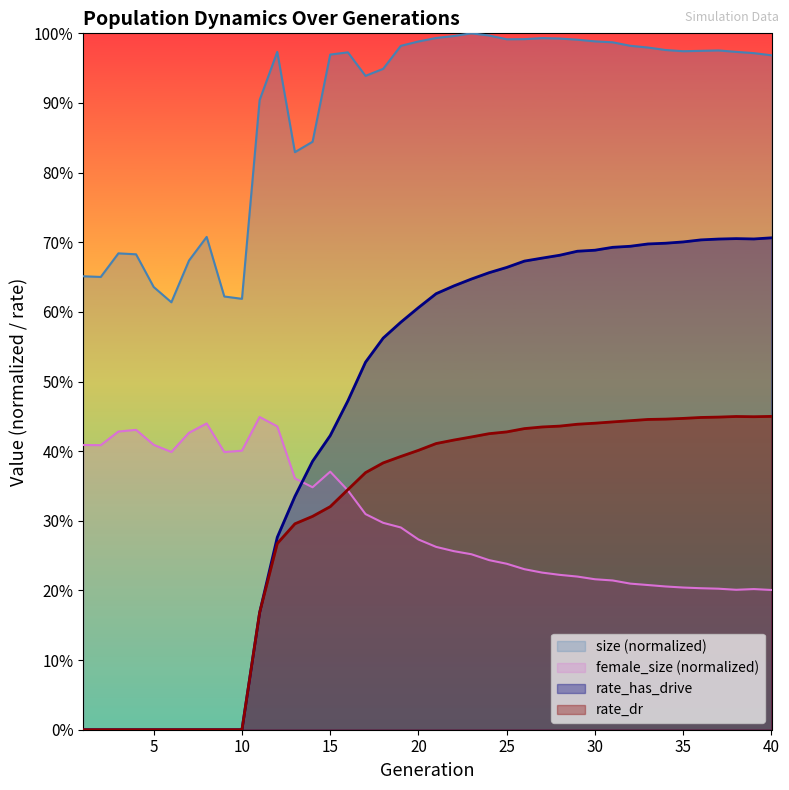

In rate_dr, how many points are lower than both neighbors (excluding endpoints)?

1